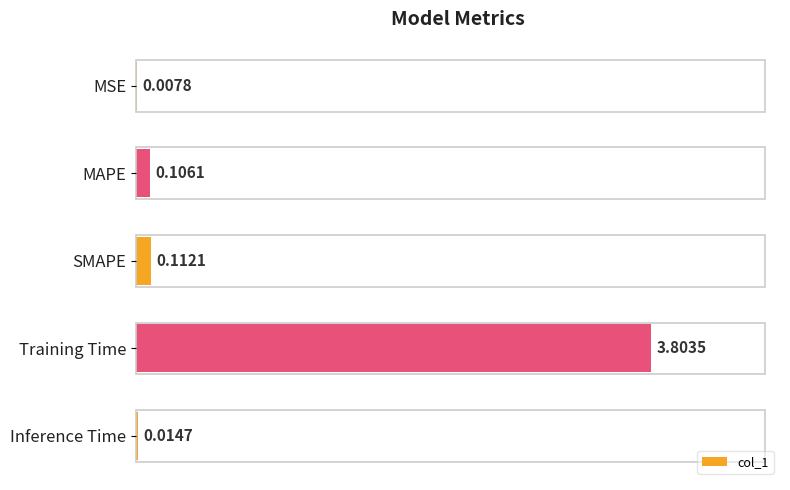

What is the sum of all values?

4.0